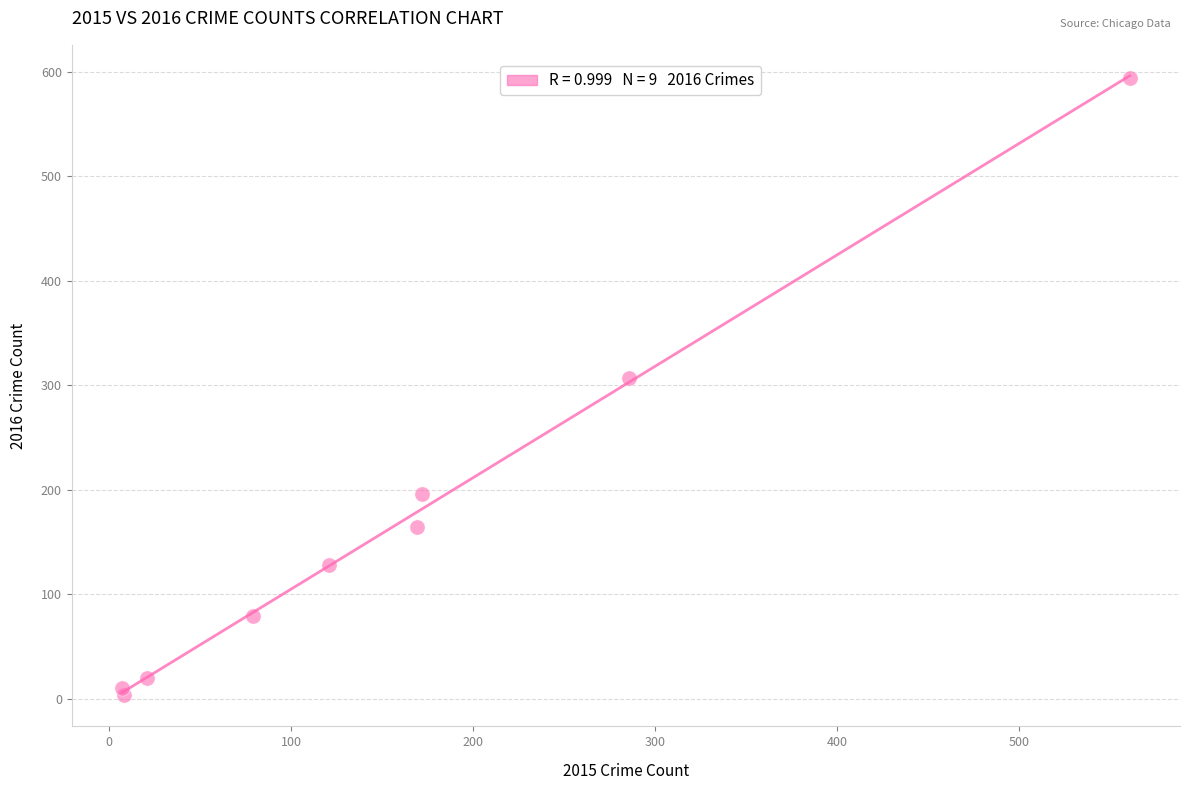

What is the range of X values (max minus min)?

554